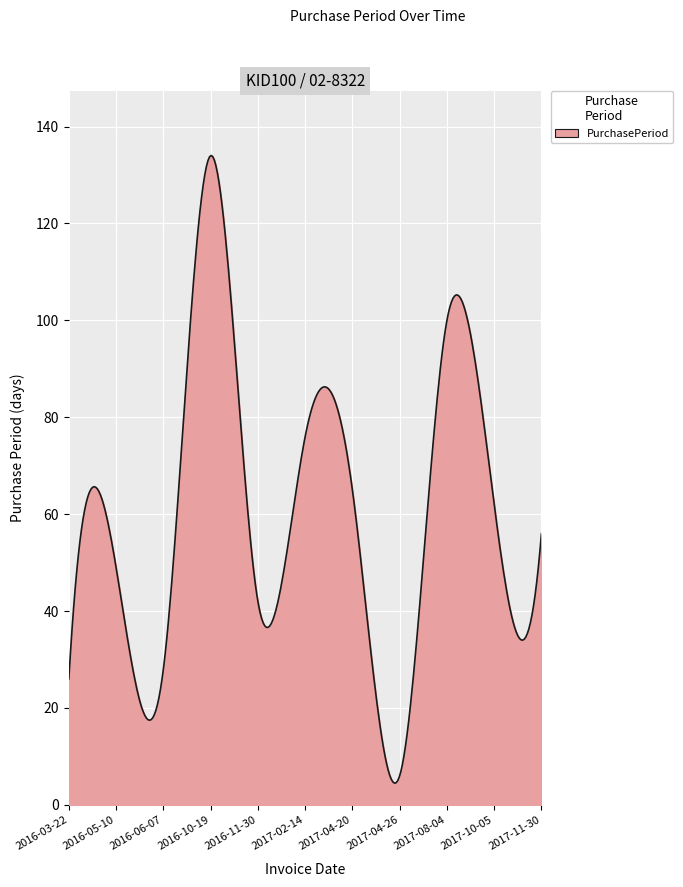

What is the difference between the maximum and minimum values?

129.5